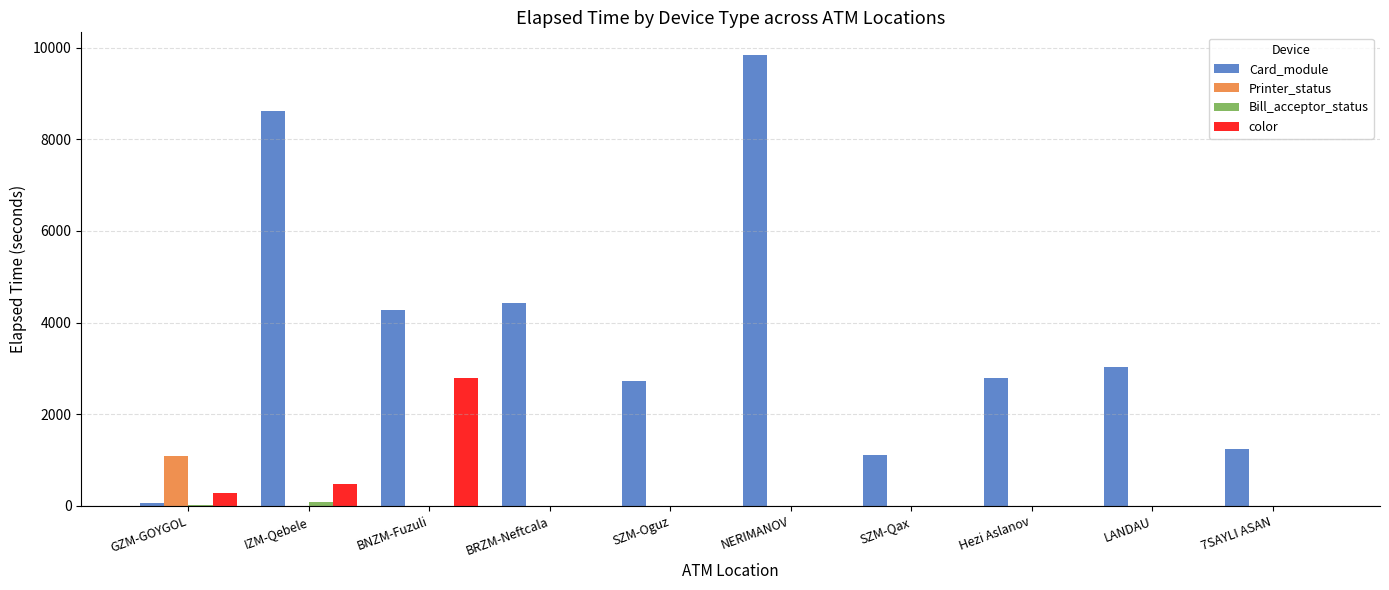

What is the total value across all series at LANDAU?

3030